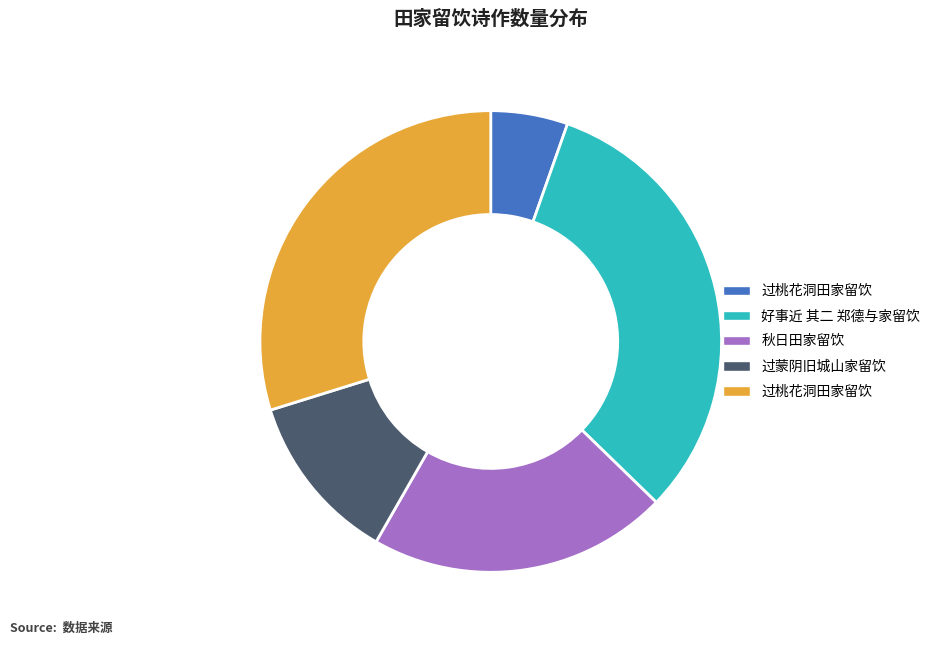

Is there a majority slice in this chart?

No